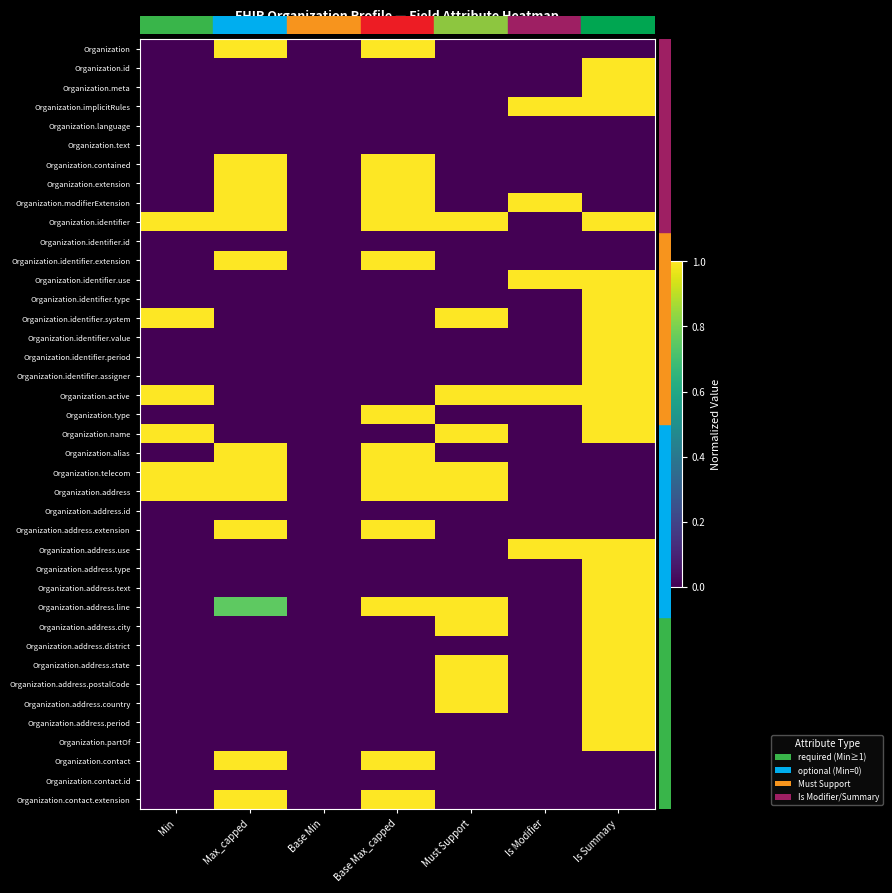

At which category is the sum across all series the highest?

Is Summary